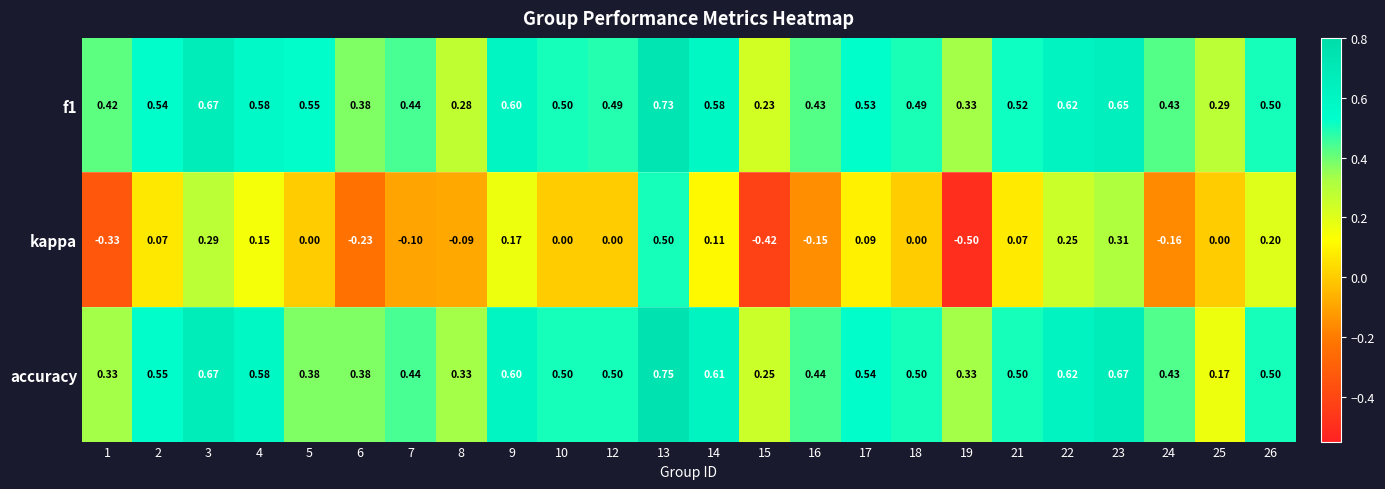

What is the spread (max minus min) of values at 18?

0.5